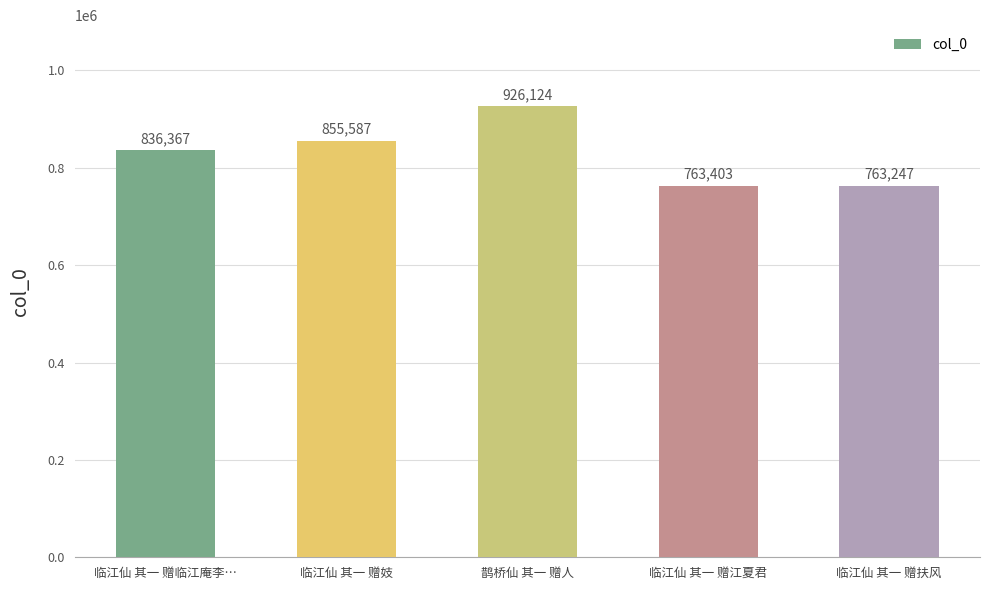

How many series are shown in this chart?

1